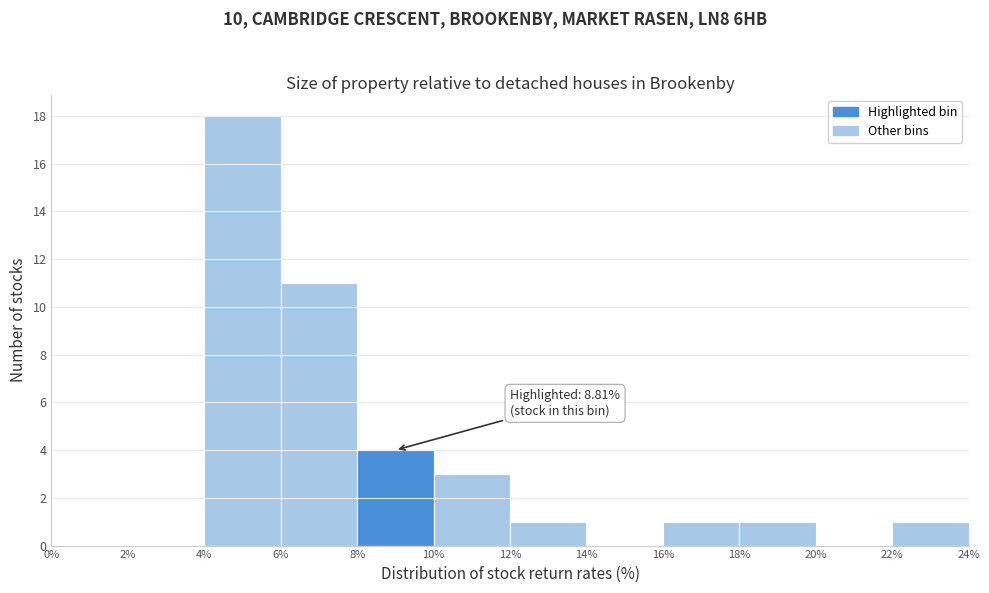

Which range on the x-axis has the tallest bar?

4% to 6%